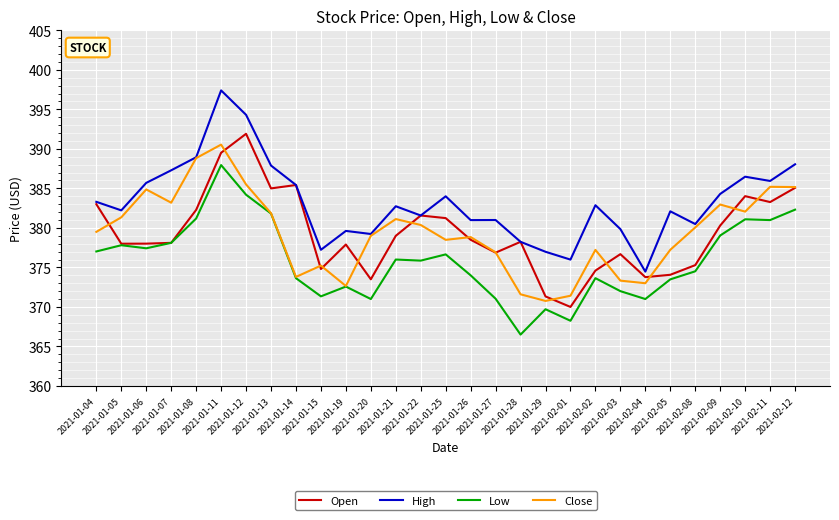

Is the value of High at 2021-02-09 greater than the value of Low at 2021-01-27?

Yes